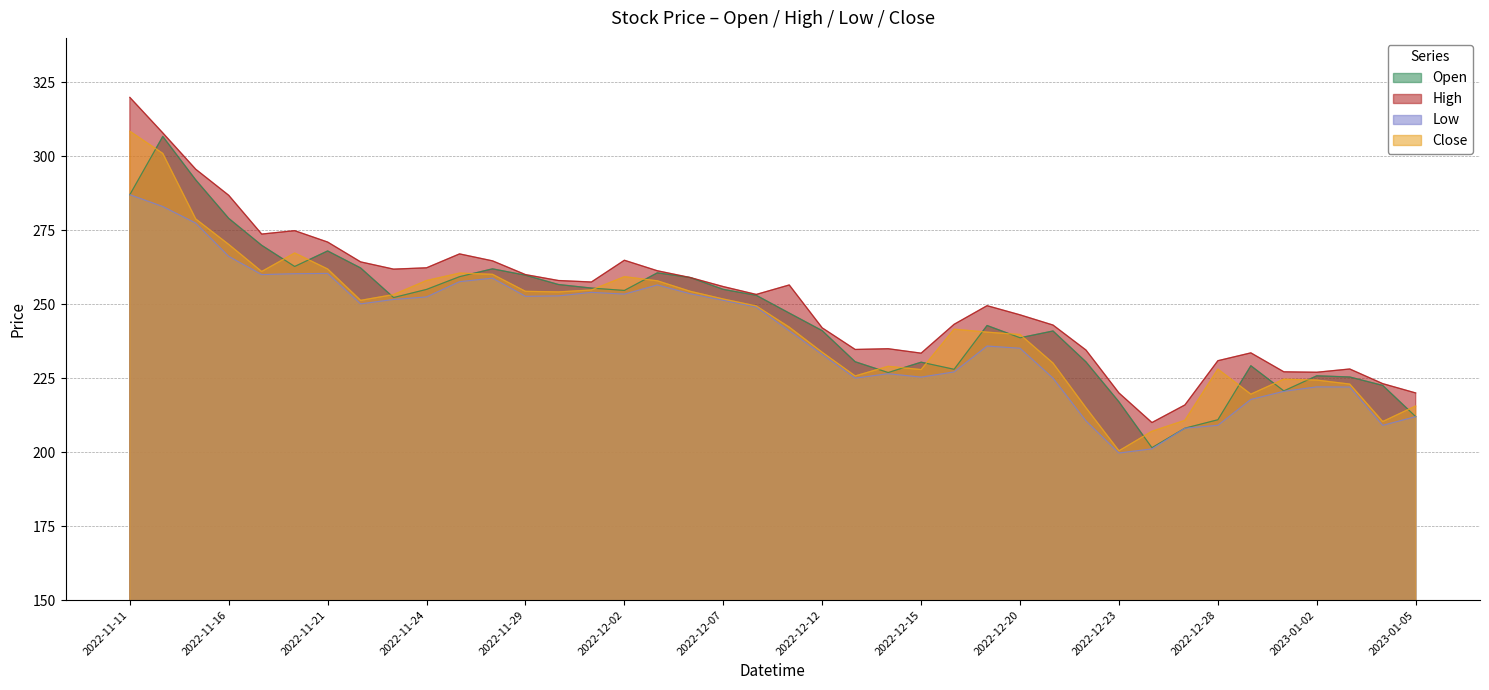

Does the chart have visible grid lines?

Yes